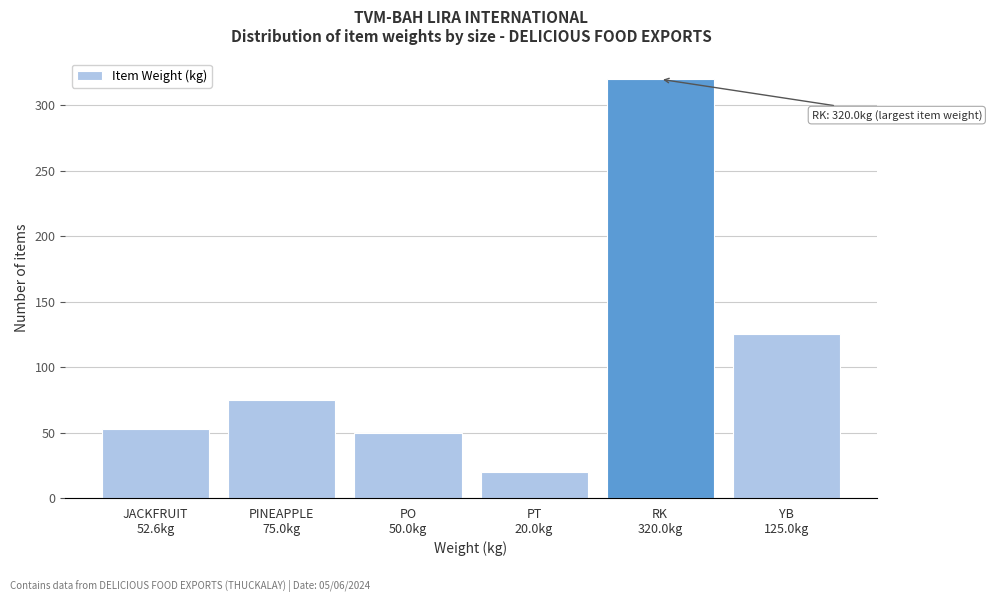

Reading left to right, transcribe all the data shown in this chart.

52.6	75.0	50.0	20.0	320.0	125.0